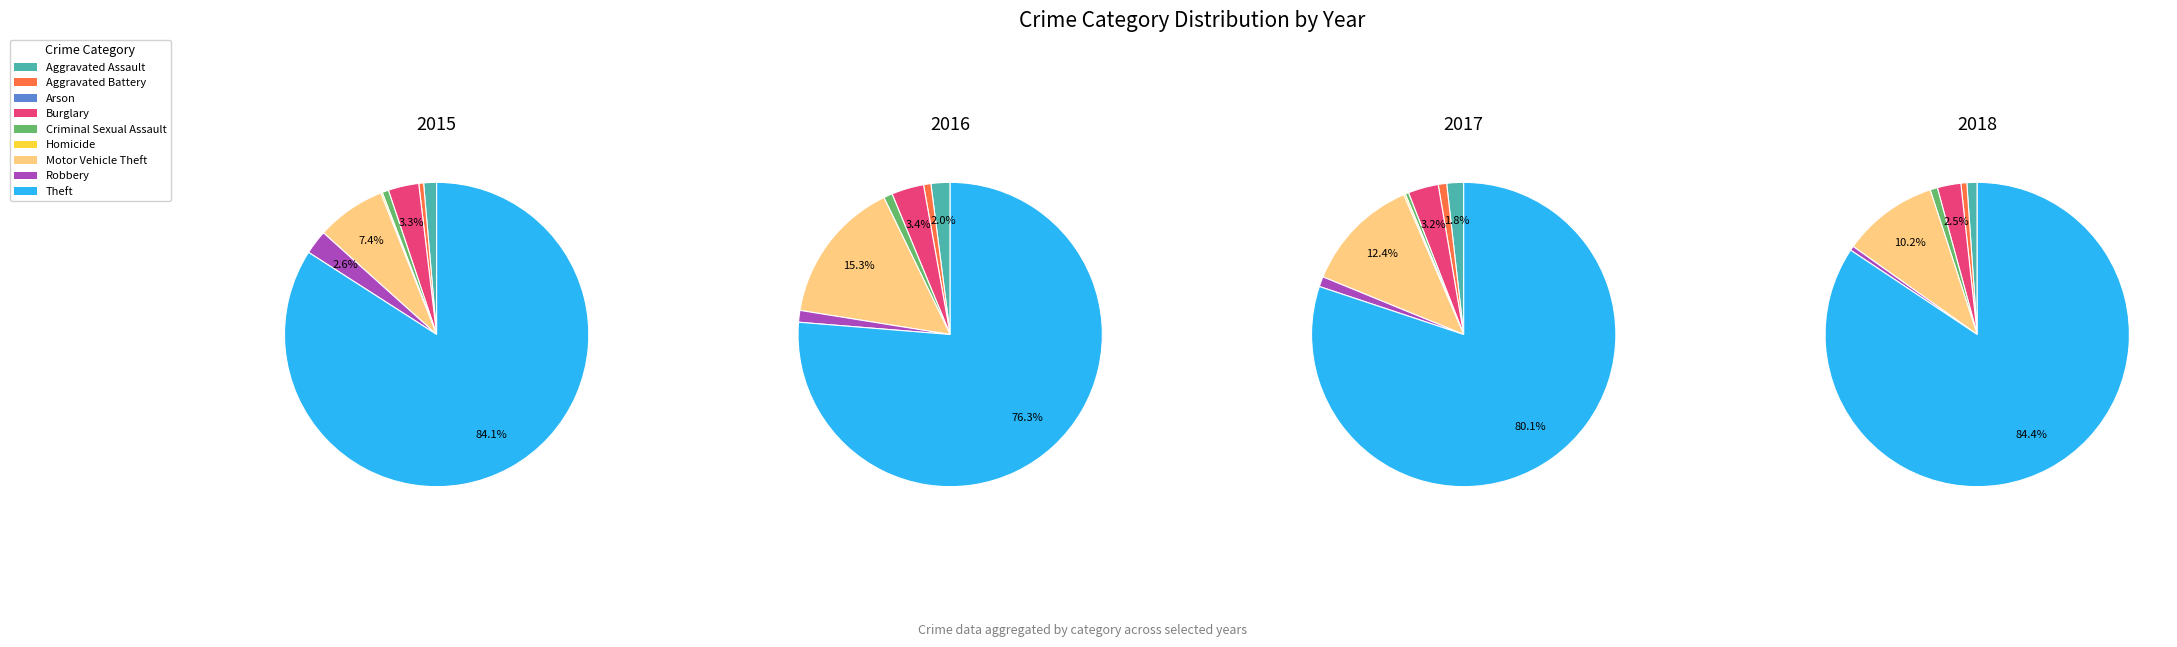

Which series has the widest spread of values?

2018